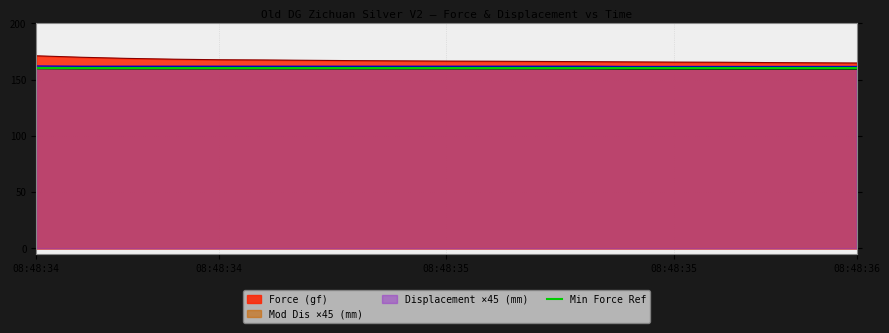

True or false: Mod Dis (mm) and Displacement (mm) intersect in this chart.

False